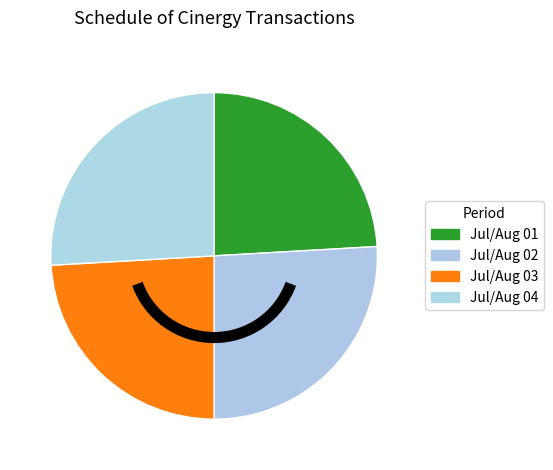

Which slice is the largest?

Jul/Aug 02